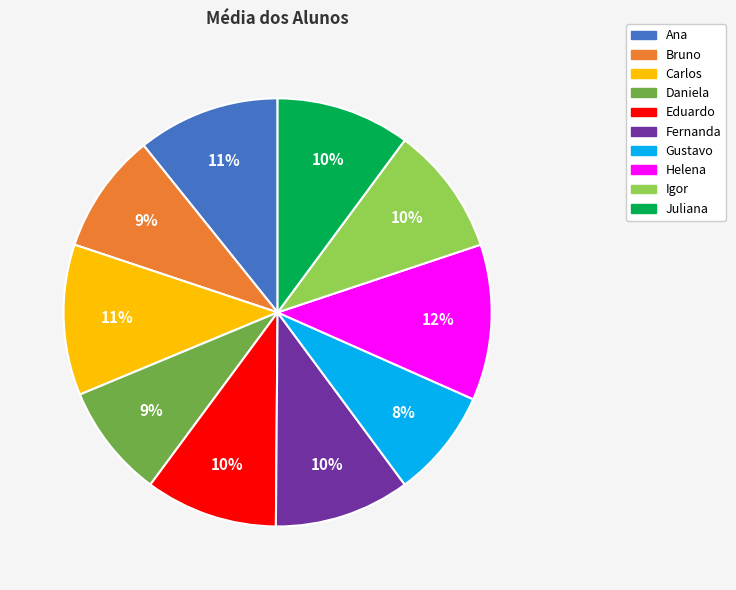

What is the ratio of the value at Eduardo to the value at Bruno?

1.1